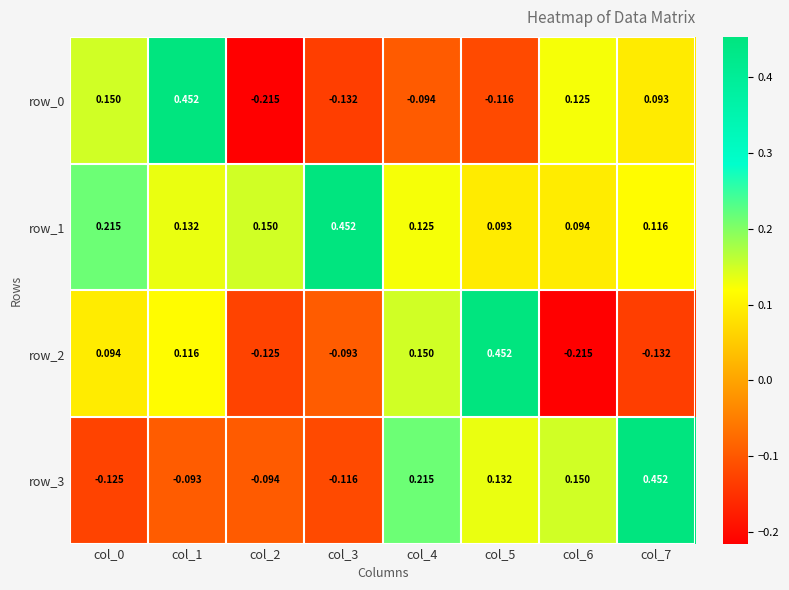

Reading right to left, transcribe all the data shown in this chart.

row_0: col_7=0.1	col_6=0.1	col_5=-0.1	col_4=-0.1	col_3=-0.1	col_2=-0.2	col_1=0.5	col_0=0.1
row_1: col_7=0.1	col_6=0.1	col_5=0.1	col_4=0.1	col_3=0.5	col_2=0.1	col_1=0.1	col_0=0.2
row_2: col_7=-0.1	col_6=-0.2	col_5=0.5	col_4=0.1	col_3=-0.1	col_2=-0.1	col_1=0.1	col_0=0.1
row_3: col_7=0.5	col_6=0.1	col_5=0.1	col_4=0.2	col_3=-0.1	col_2=-0.1	col_1=-0.1	col_0=-0.1